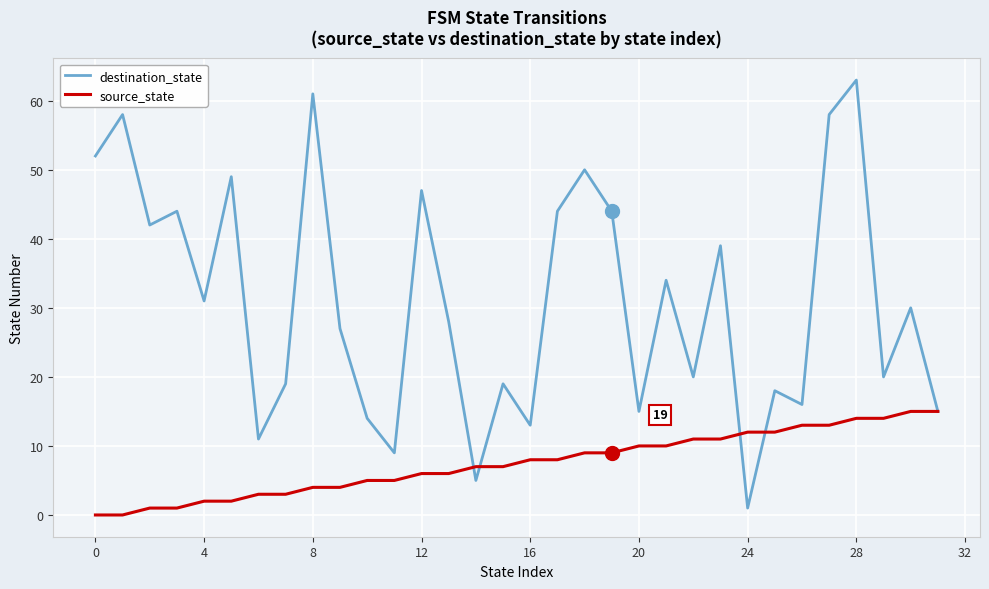

What are all the series names shown in the legend?

destination_state, source_state